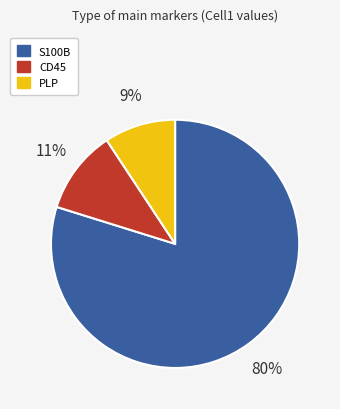

To the nearest percent, what is the difference between the largest and smallest slice percentages?

71%